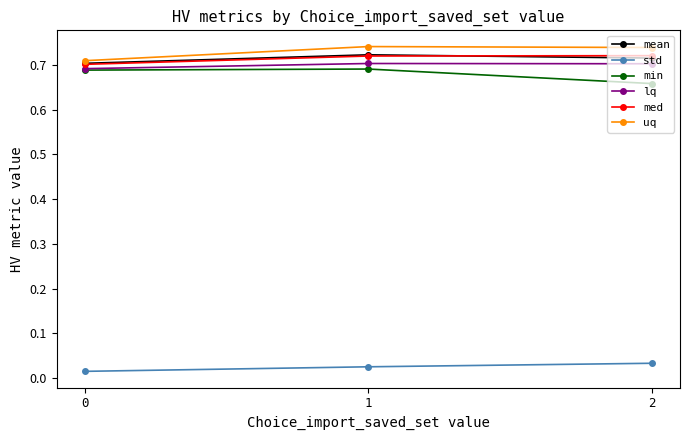

The value of uq at 1 is 0.2. True or false?

False